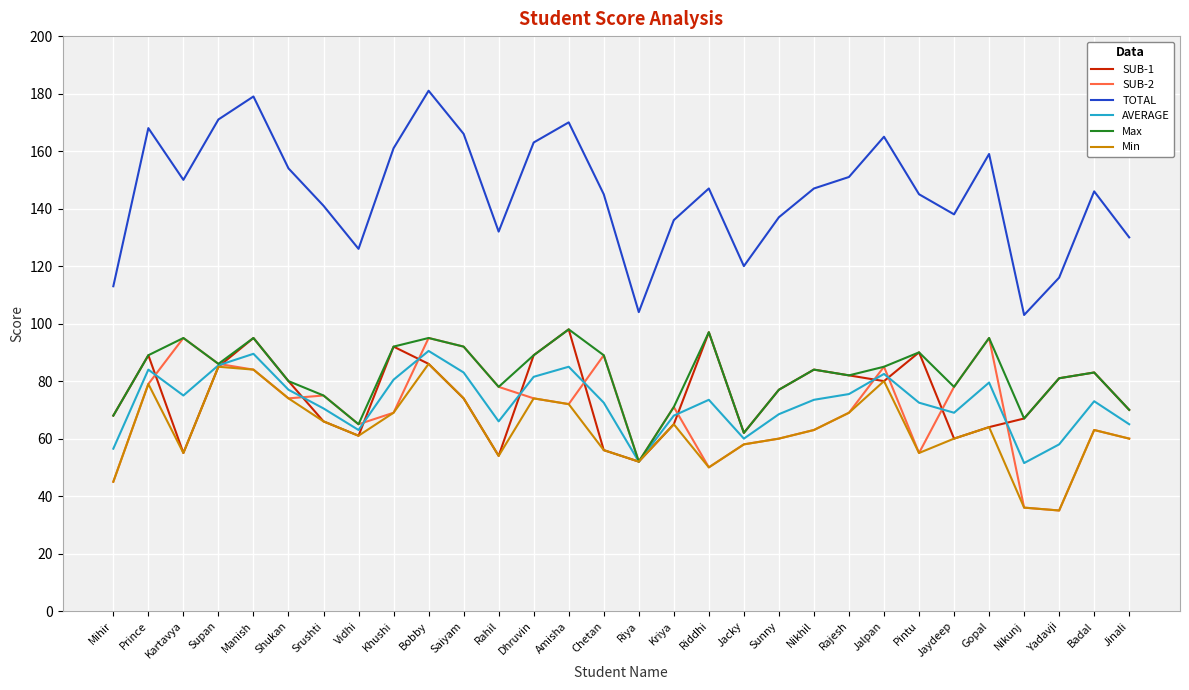

What is the maximum value shown in the chart?

181.0